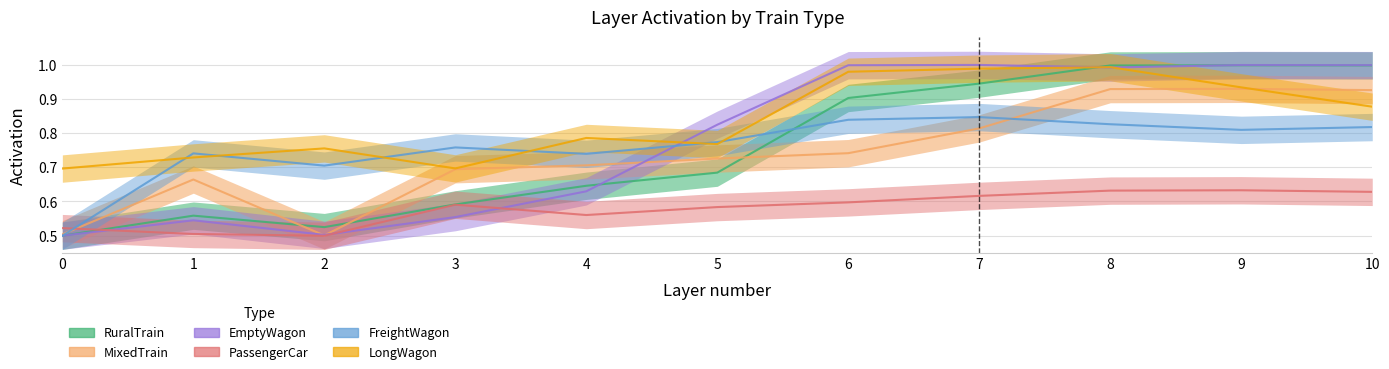

Which label corresponds to the smallest value in the chart?

2